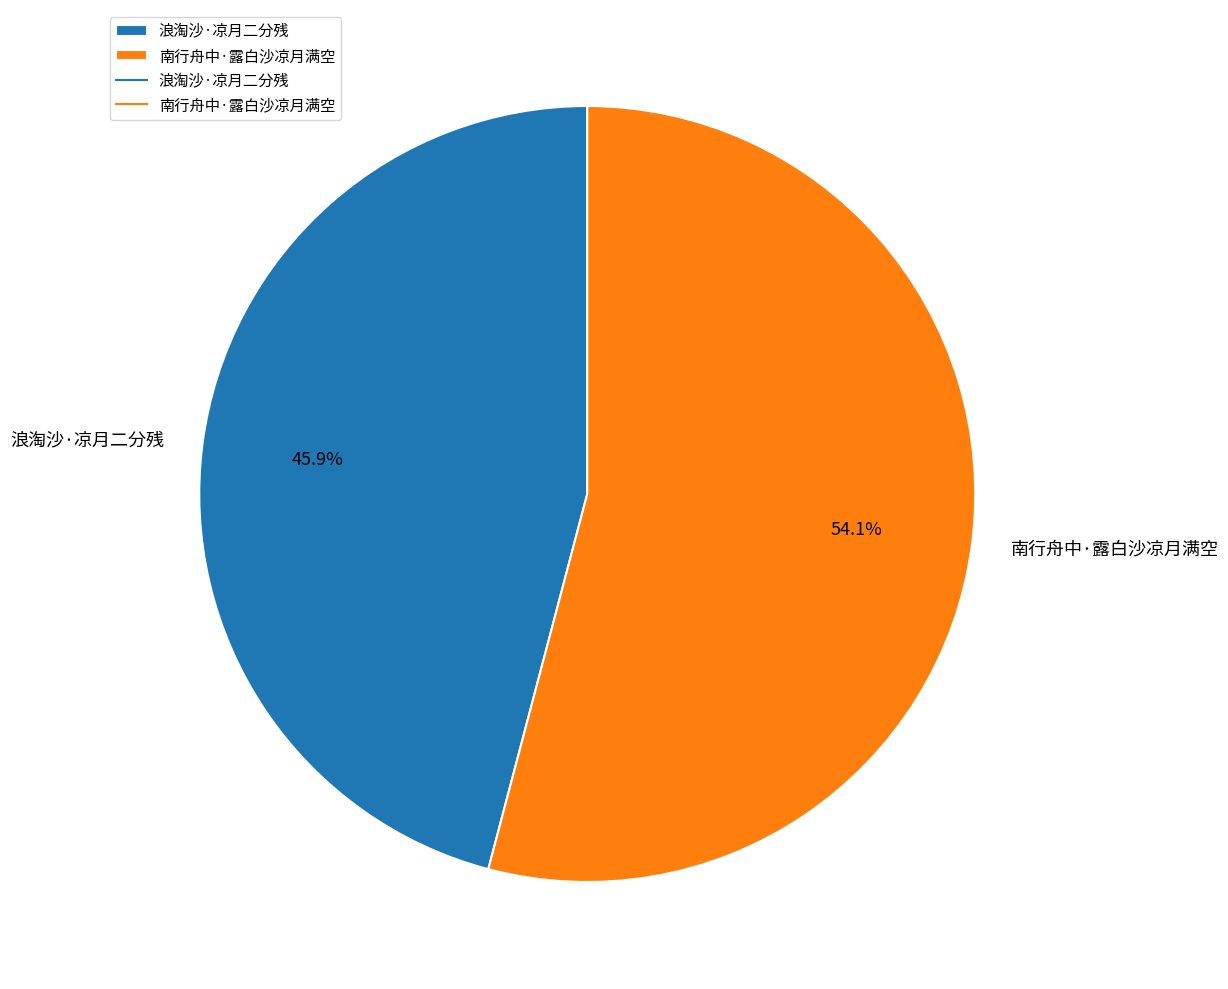

What percentage is the 浪淘沙·凉月二分残 slice, to the nearest percent?

46%